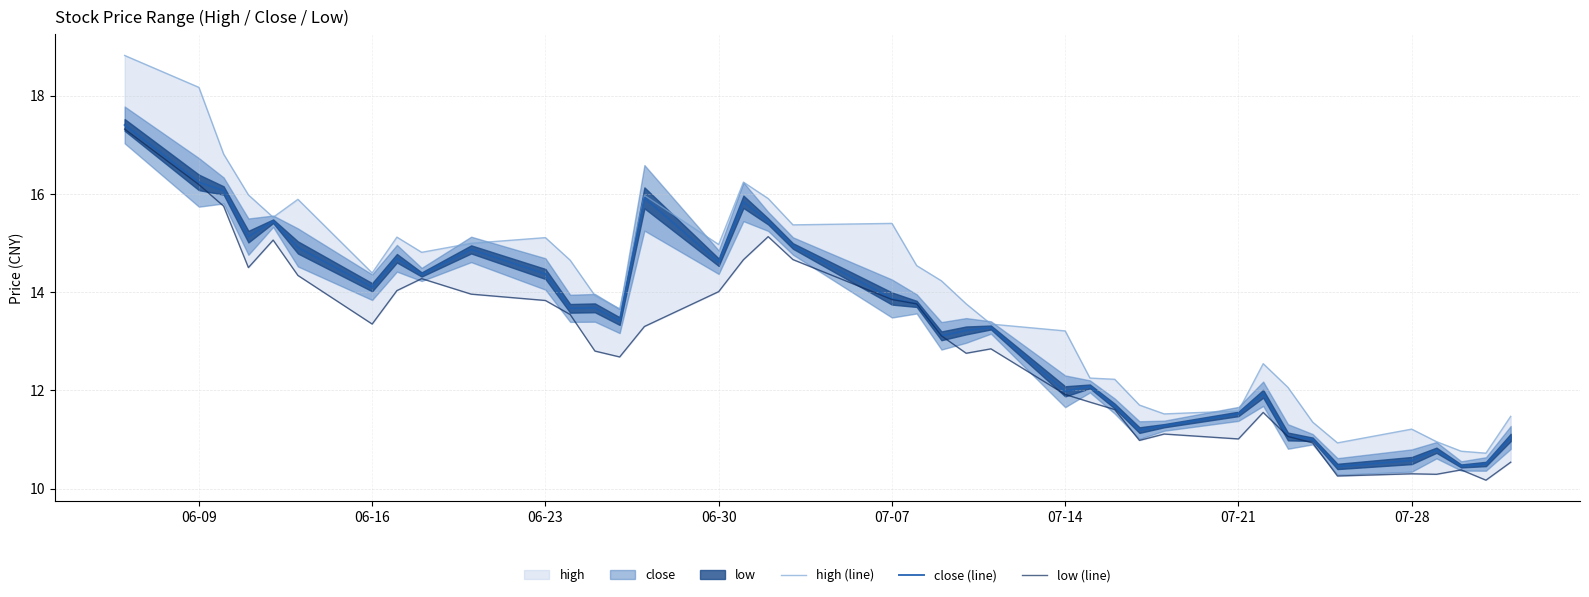

What is the maximum value for close (line)?

17.4